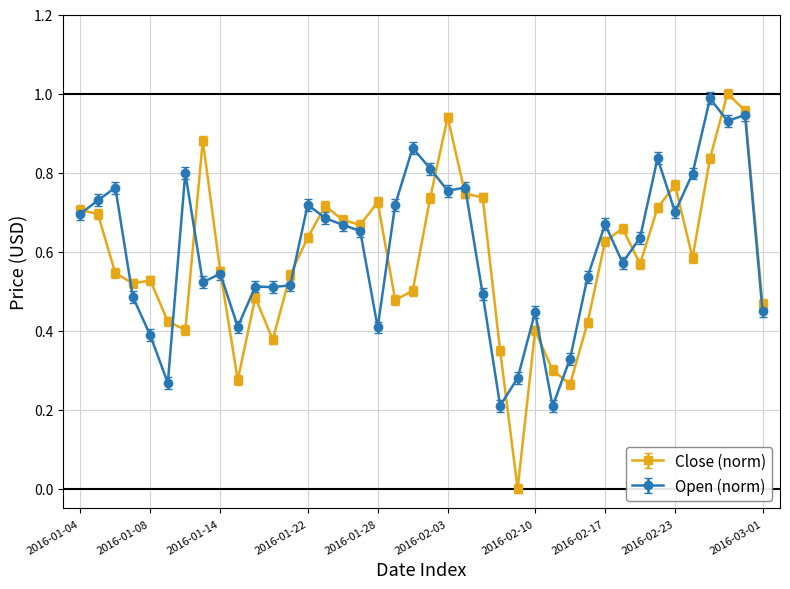

Which series has the largest range (max minus min)?

Close (norm)